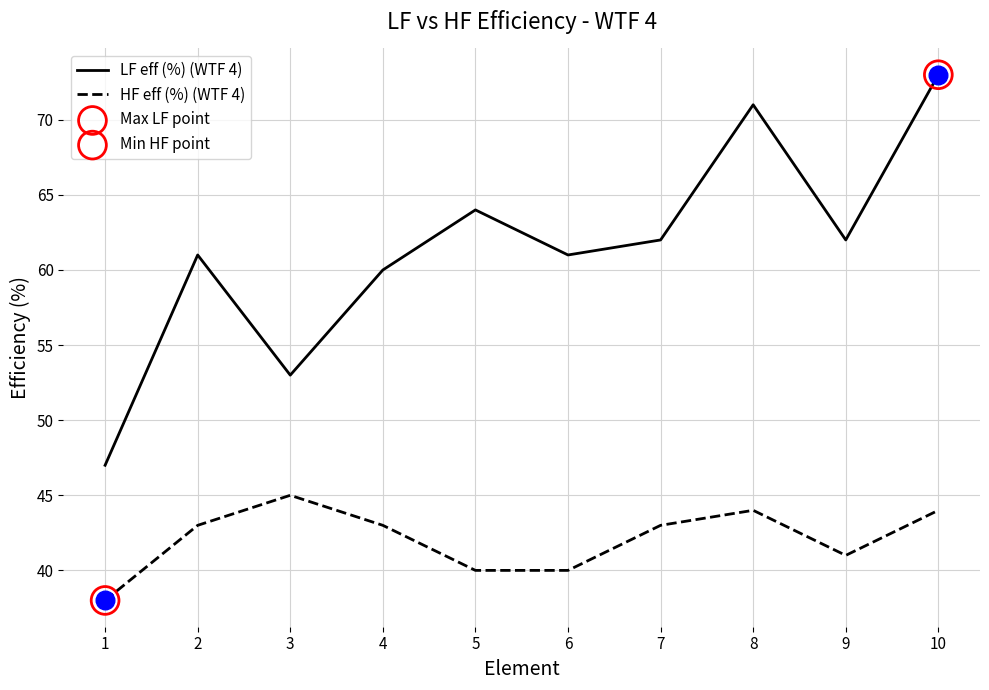

Is the value of HF eff (%) (WTF 4) at 5 greater than the value of LF eff (%) (WTF 4) at 1?

No